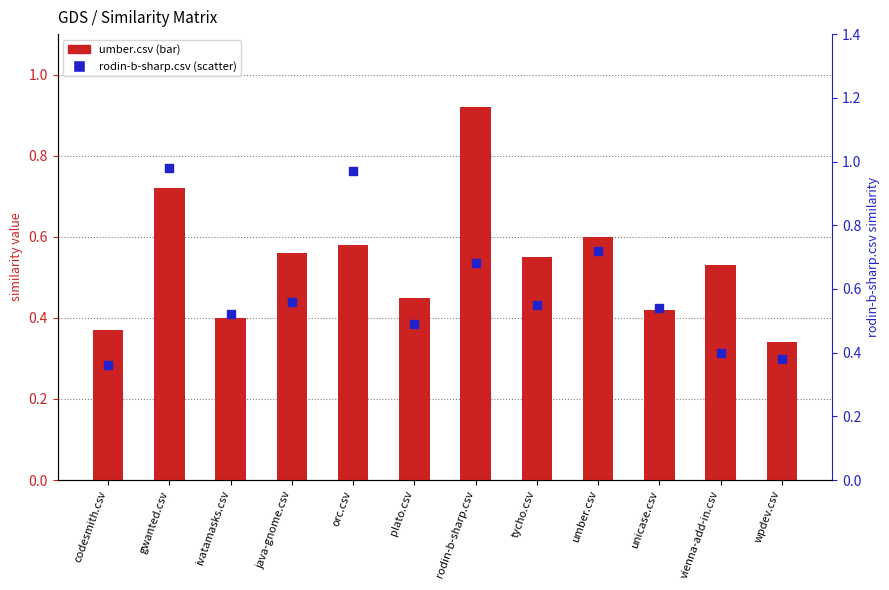

At how many categories does at least one series exceed 0?

12